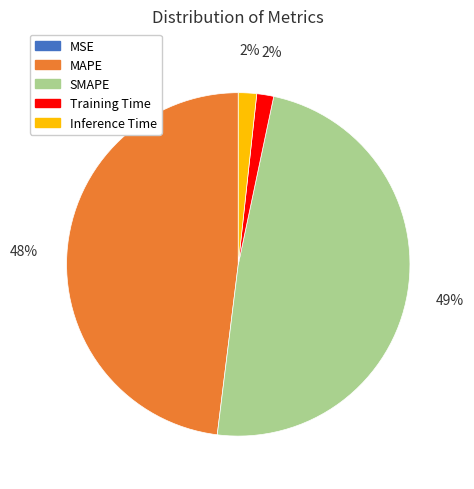

To the nearest percent, what portion does Training Time represent?

2%